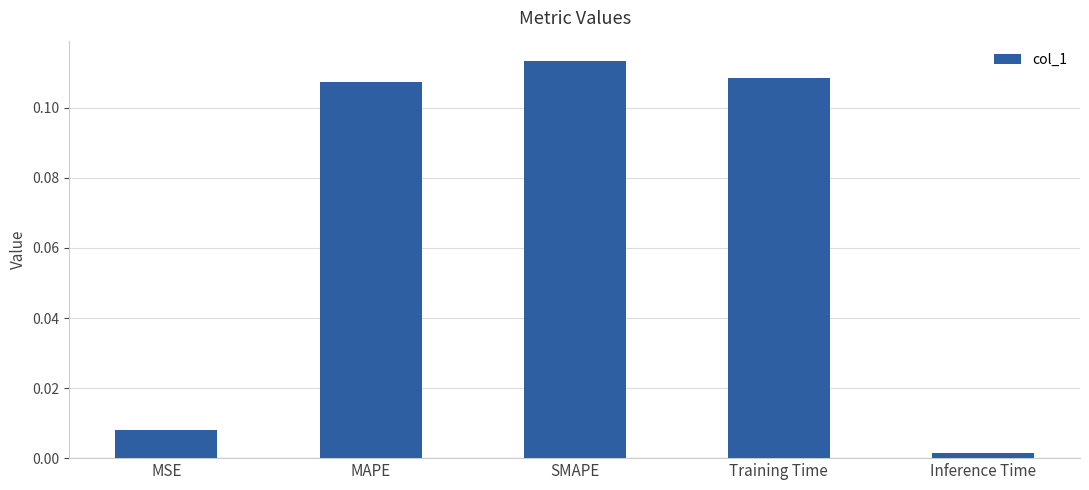

List the labels in order of value, smallest first.

Inference Time, MSE, MAPE, Training Time, SMAPE